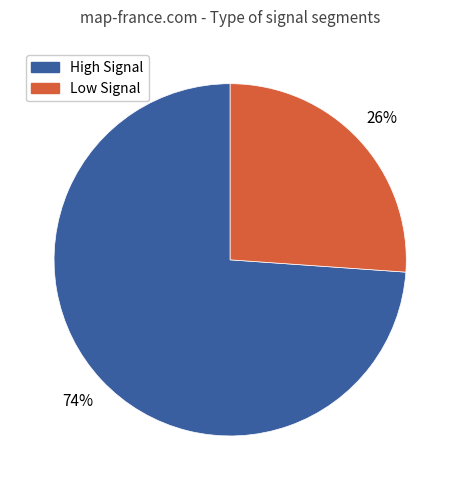

Does any single category account for the majority?

Yes